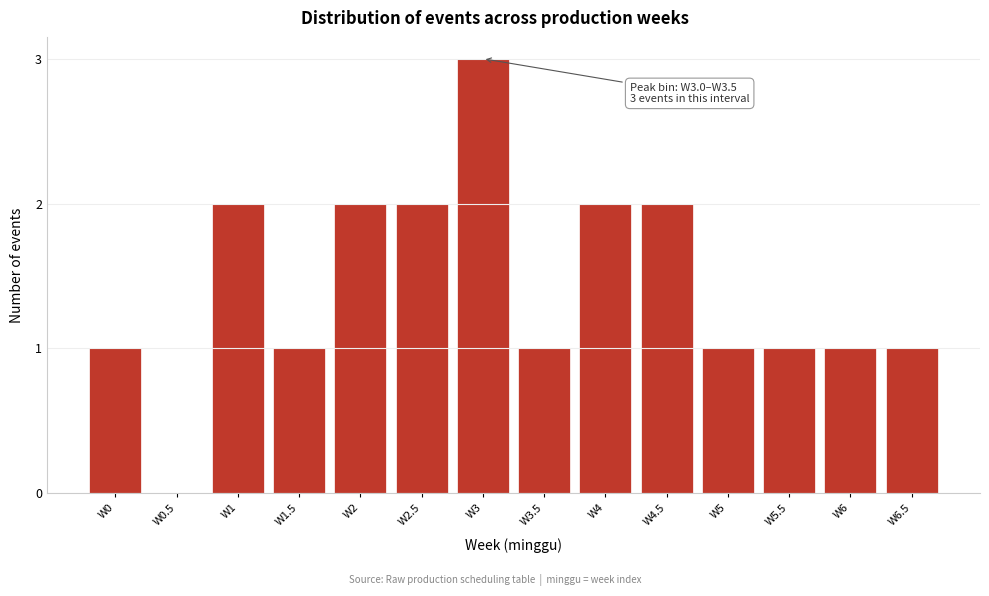

Reading left to right, what are all the values shown in this chart?

W0=1	W0.5=0	W1=2	W1.5=1	W2=2	W2.5=2	W3=3	W3.5=1	W4=2	W4.5=2	W5=1	W5.5=1	W6=1	W6.5=1